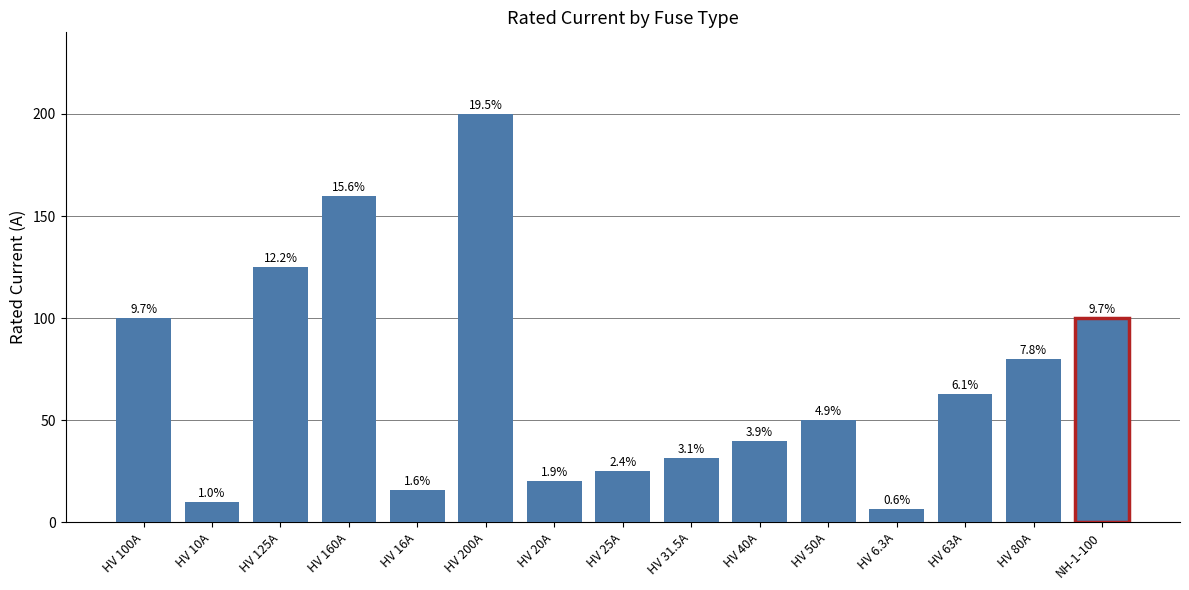

What is the ratio of the value at HV 80A to the value at HV 6.3A?

12.7